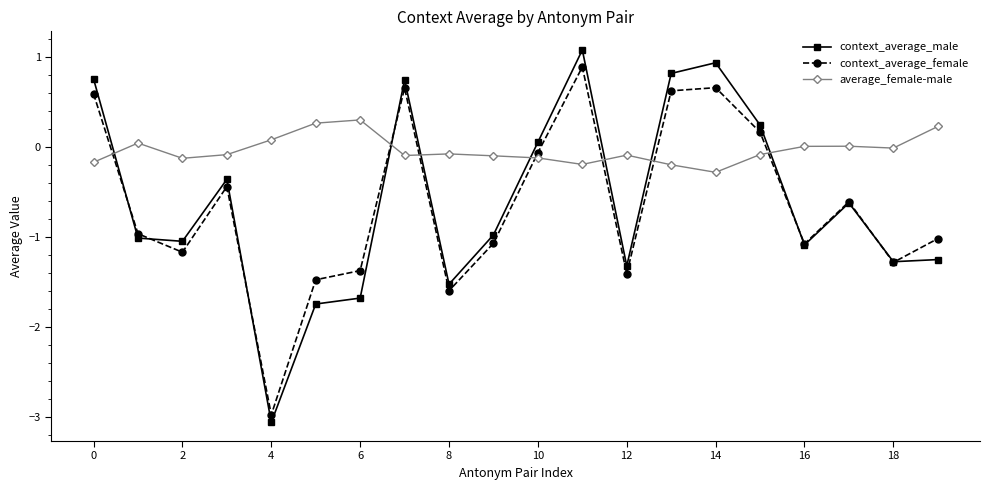

What is the value of the context_average_male point at the 4th from the left?

-0.4